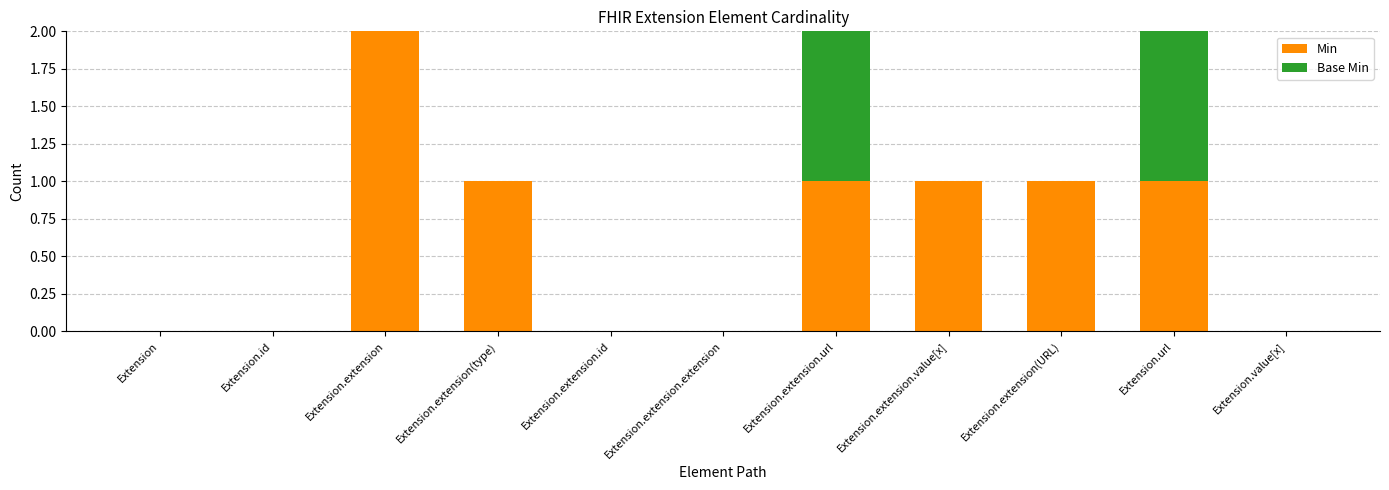

Are the bars horizontal?

No